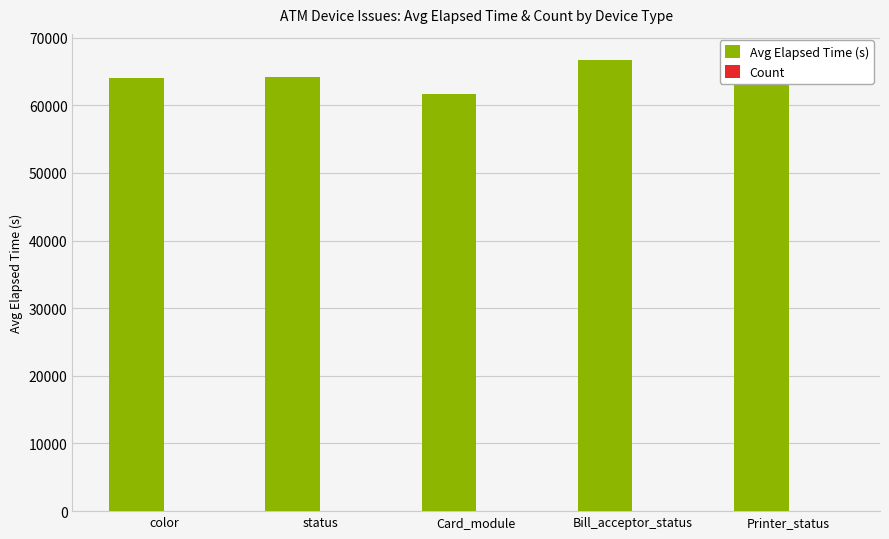

Reading left to right, transcribe all the data shown in this chart.

Avg Elapsed Time (s): 63949	64193	61620	66745	67180
Count: 14	15	8	2	1